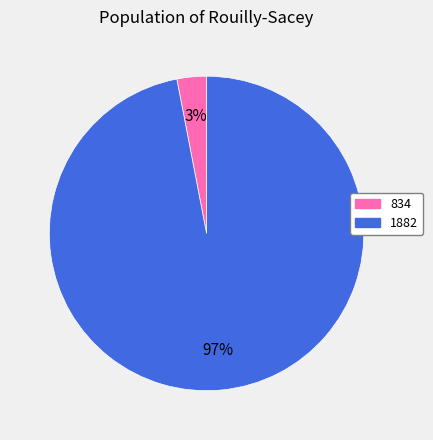

True or false: 1882 accounts for 82% of the total.

False